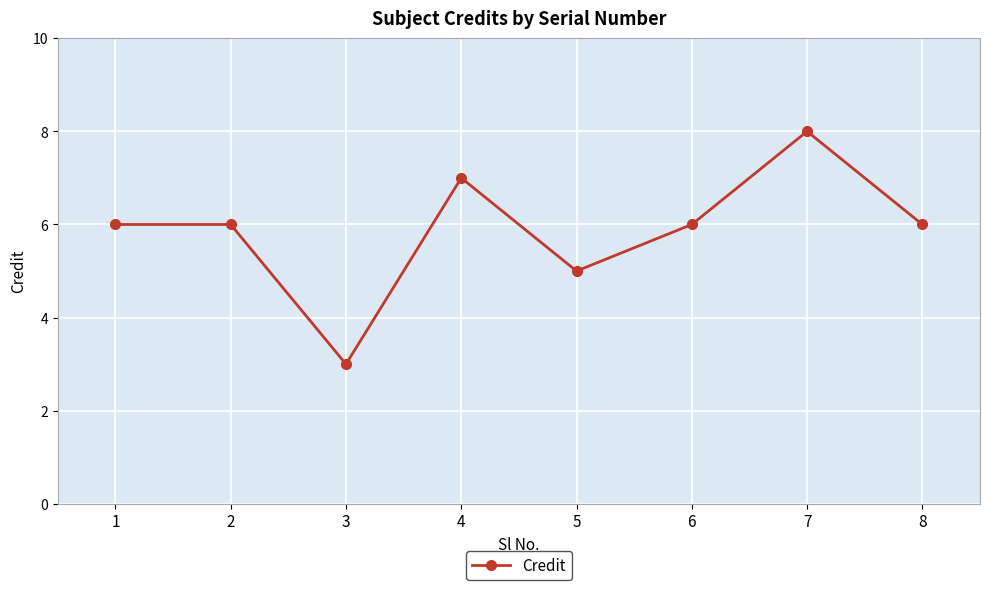

Is it true that the value at 3 is 1?

False